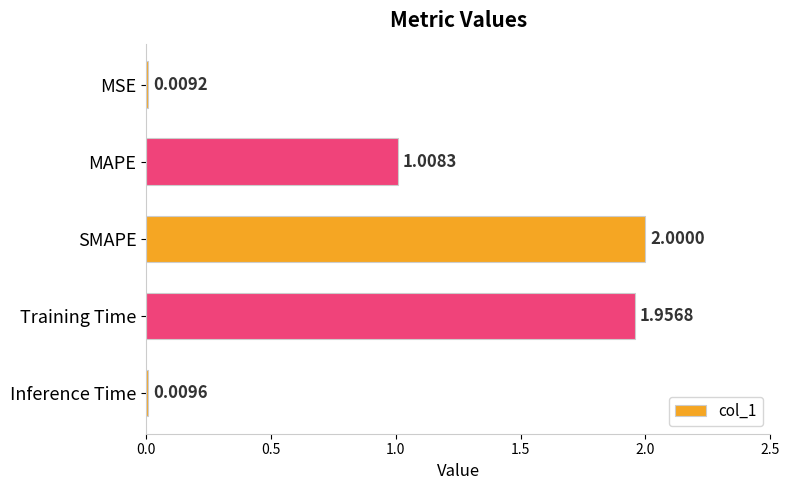

What is the label of the 3rd bar from the top?

SMAPE